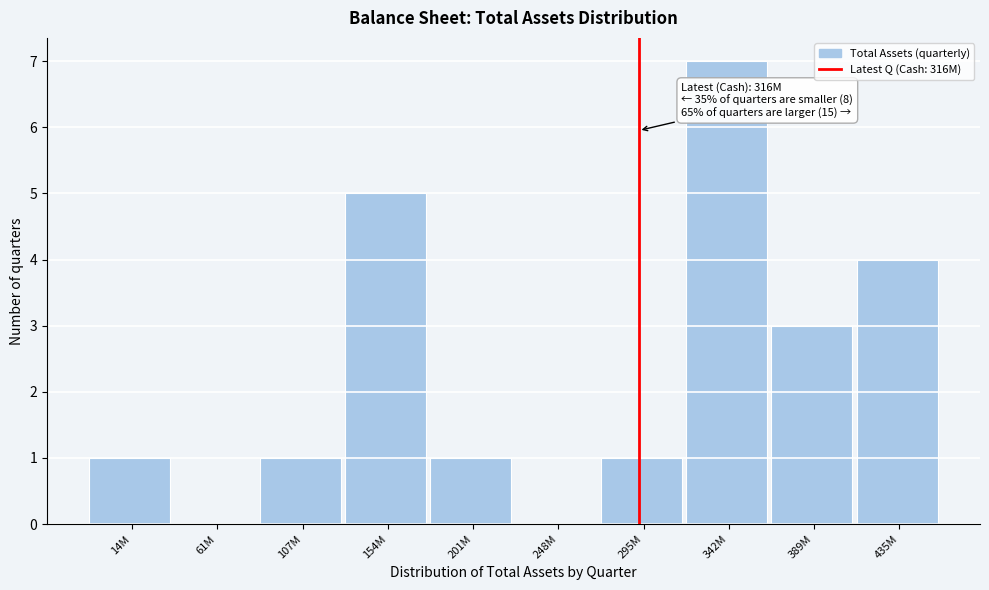

Reading right to left, extract all data points from this chart.

435M=4	389M=3	342M=7	295M=1	248M=0	201M=1	154M=5	107M=1	61M=0	14M=1